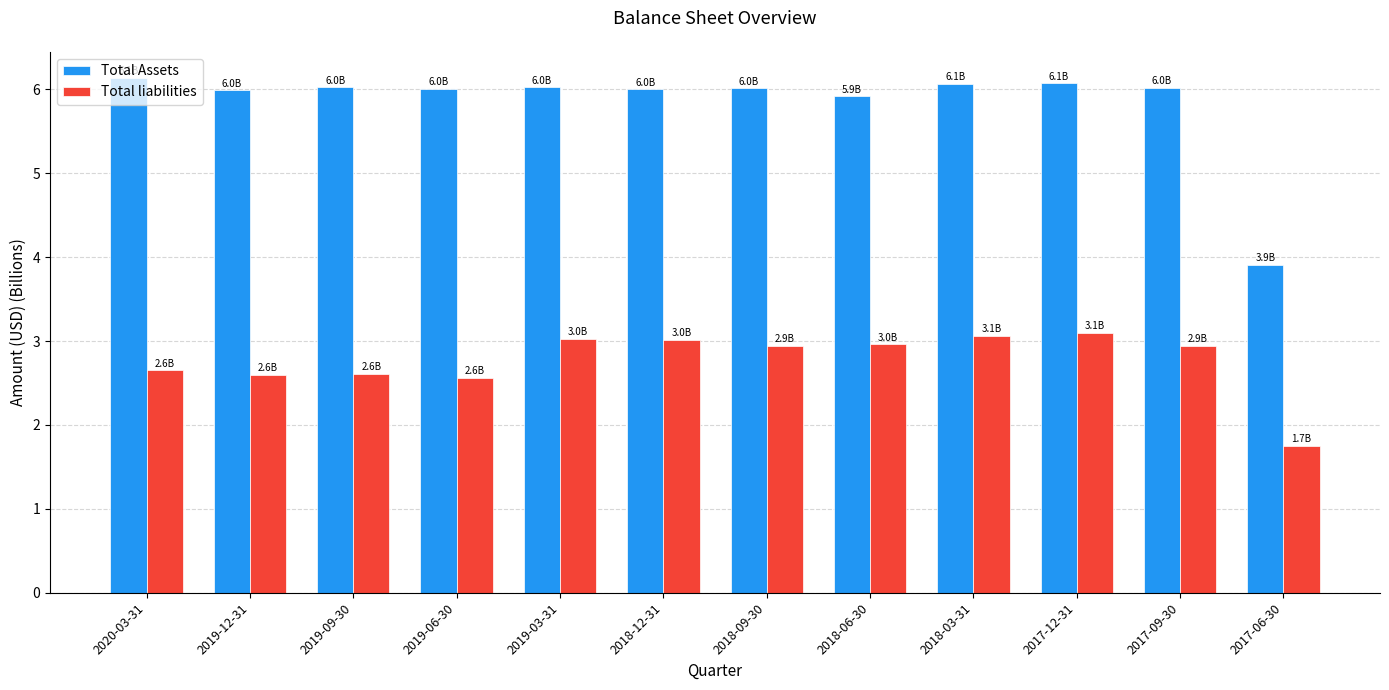

Which category has the highest value across all series?

2020-03-31